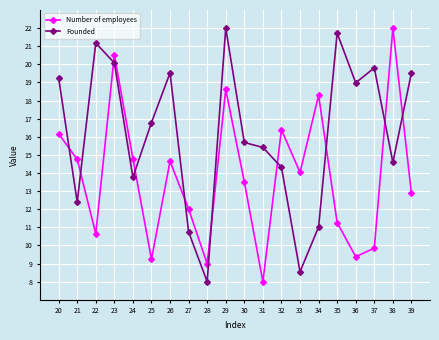

Does the chart have visible grid lines?

Yes